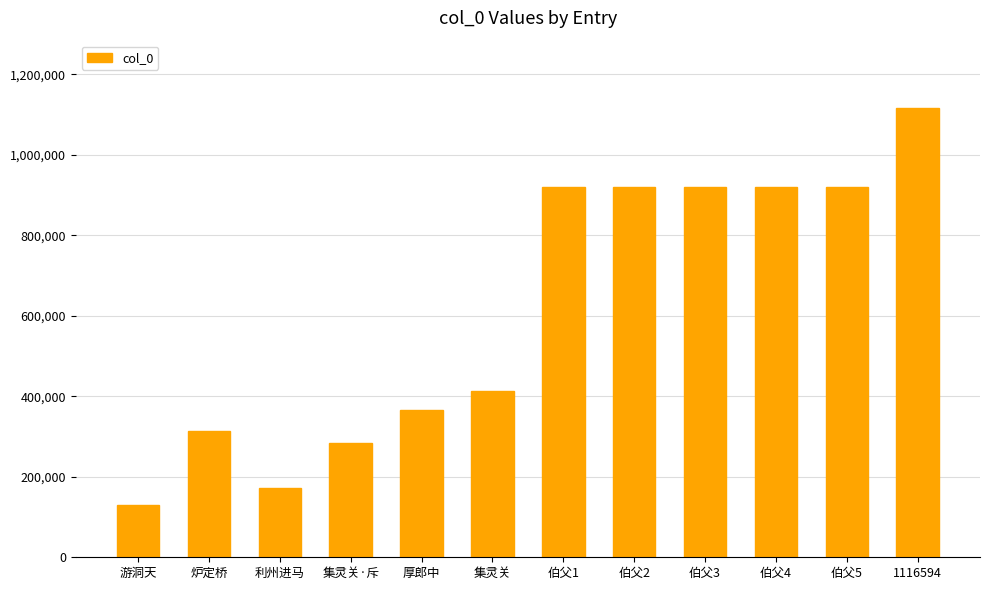

What is the average value?

616764